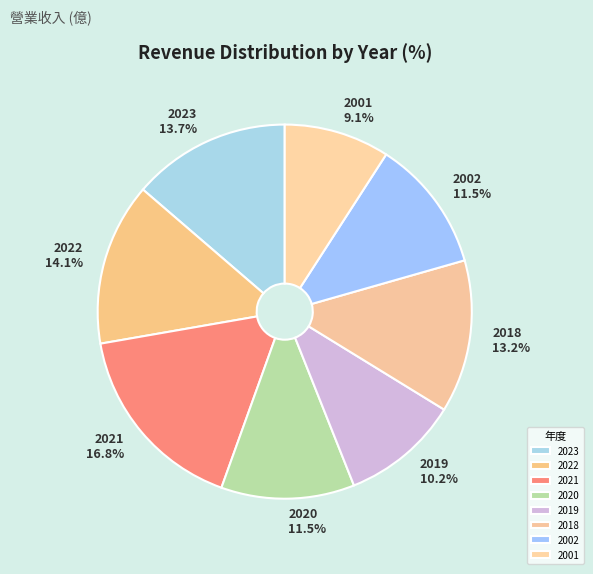

Which has a higher value, 2020 or 2022?

2022